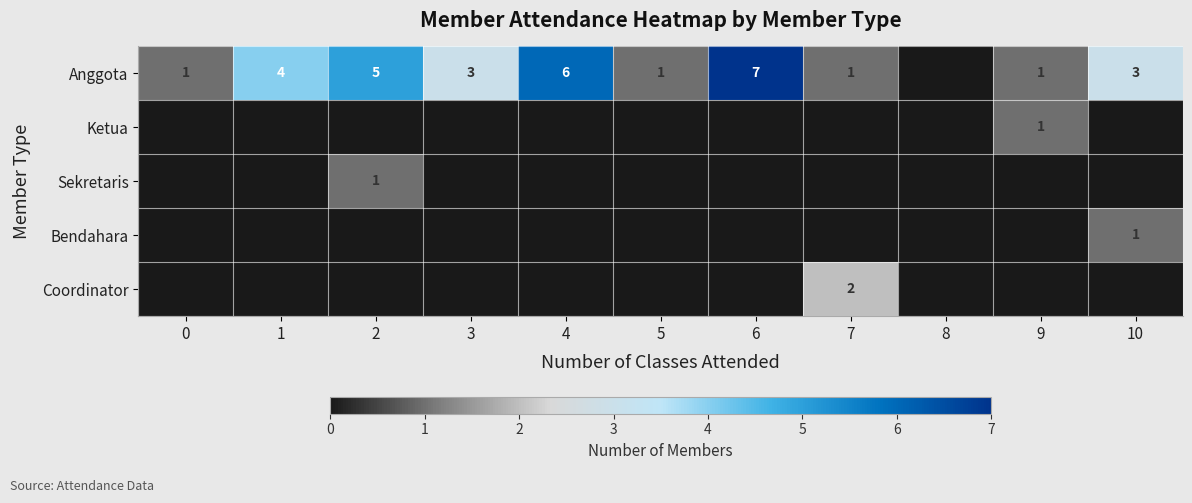

The Anggota series shows 5 at 2. True or false?

True